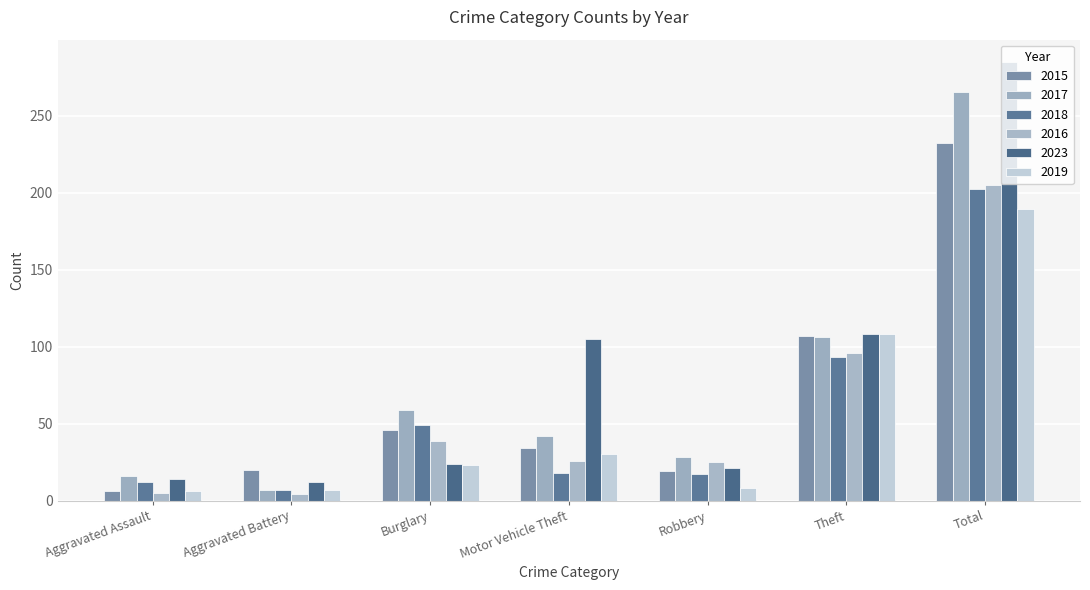

What is the difference between the maximum and minimum values in the 2019 series?

183